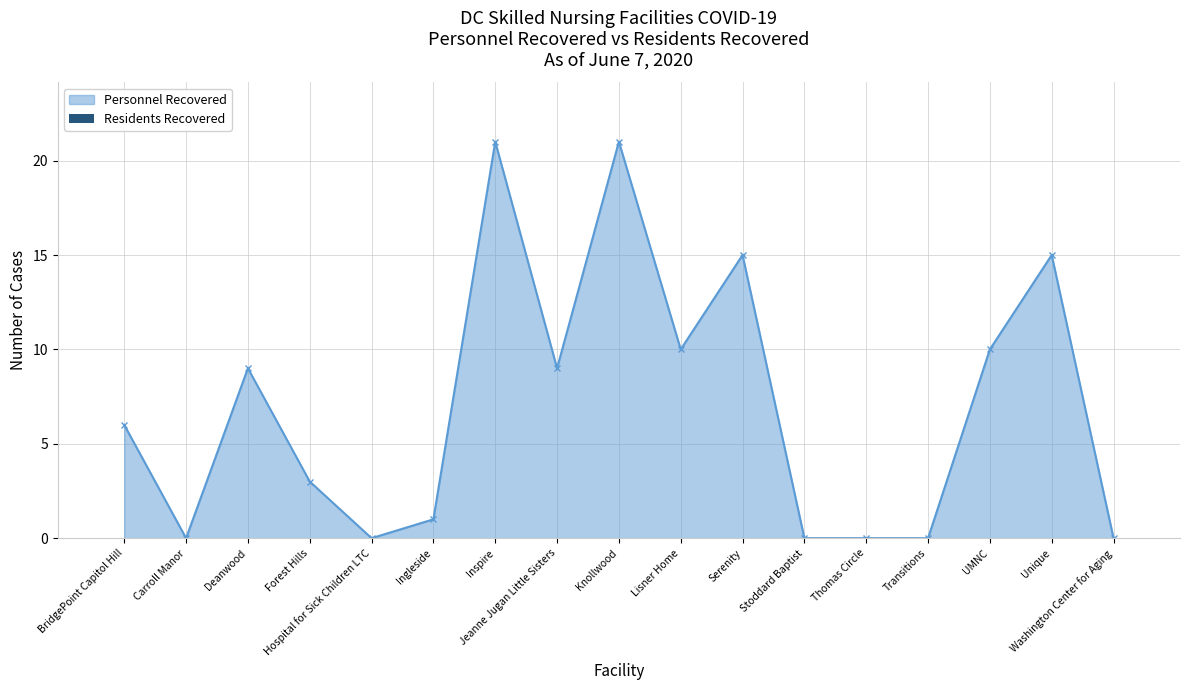

Reading right to left, transcribe all the data shown in this chart.

0	15	10	0	0	0	15	10	21	9	21	1	0	3	9	0	6